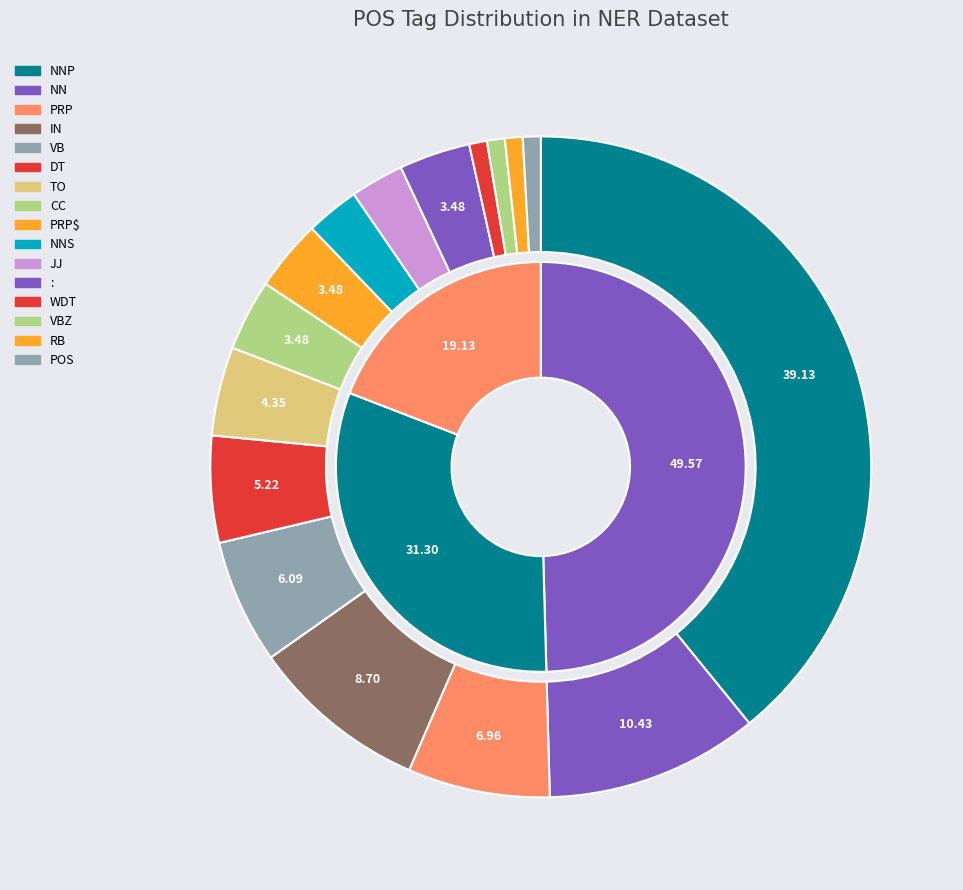

To the nearest percent, what portion does IN represent?

9%